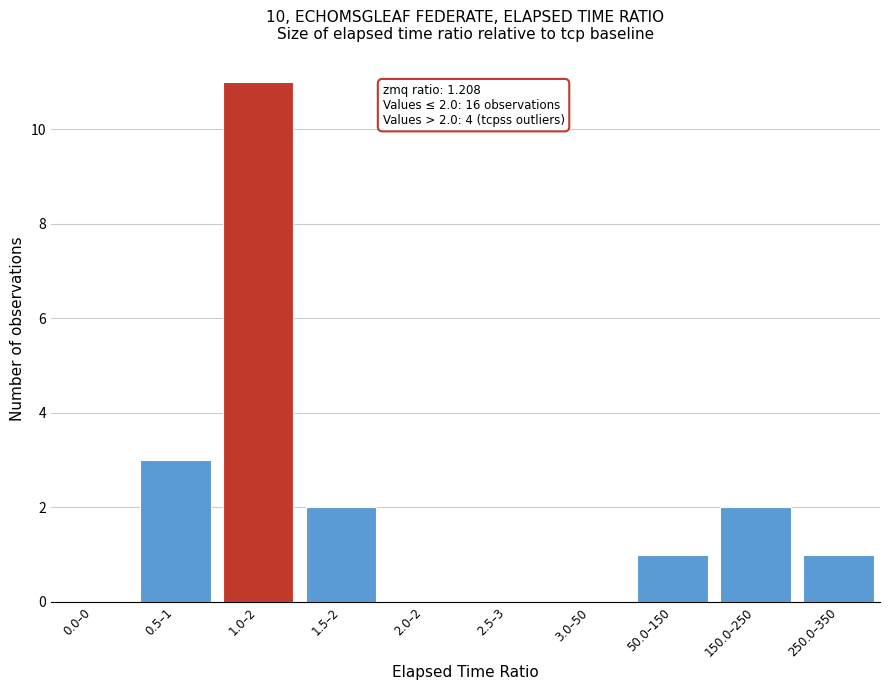

Reading right to left, extract all data points from this chart.

250.0–350=1	150.0–250=2	50.0–150=1	3.0–50=0	2.5–3=0	2.0–2=0	1.5–2=2	1.0–2=11	0.5–1=3	0.0–0=0